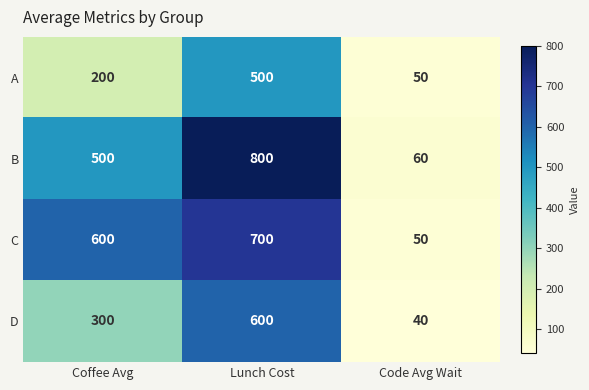

Reading left to right, extract all data points from this chart.

A: Coffee Avg=200	Lunch Cost=500	Code Avg Wait=50
B: Coffee Avg=500	Lunch Cost=800	Code Avg Wait=60
C: Coffee Avg=600	Lunch Cost=700	Code Avg Wait=50
D: Coffee Avg=300	Lunch Cost=600	Code Avg Wait=40